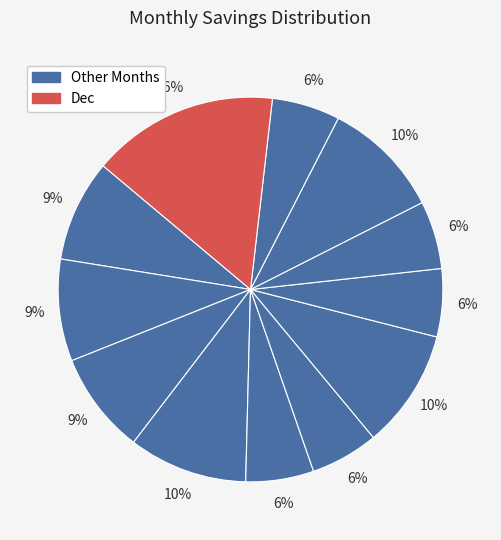

Count the number of slices in the pie.

12